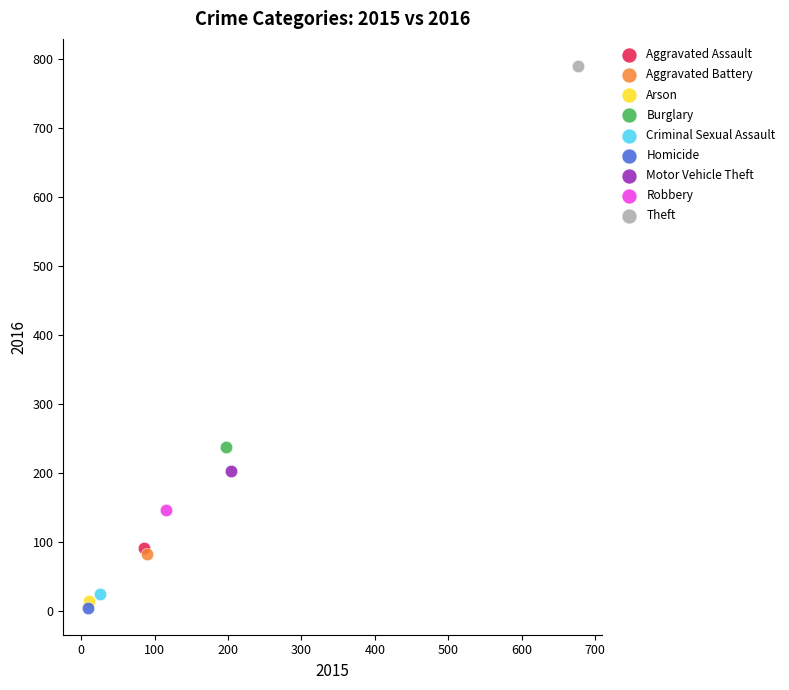

Which series reaches the maximum Y coordinate?

Theft